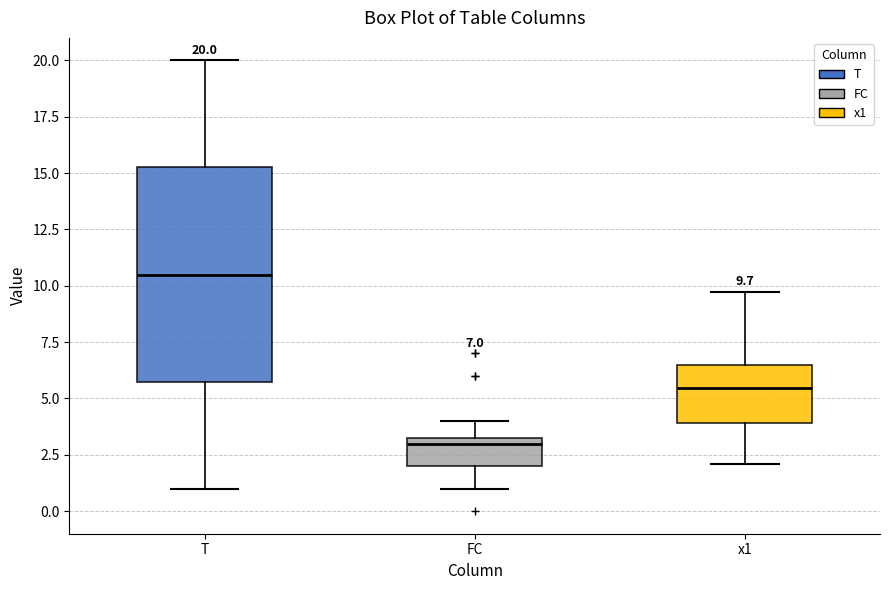

Which box is the tallest, from its lower edge to its upper edge?

T